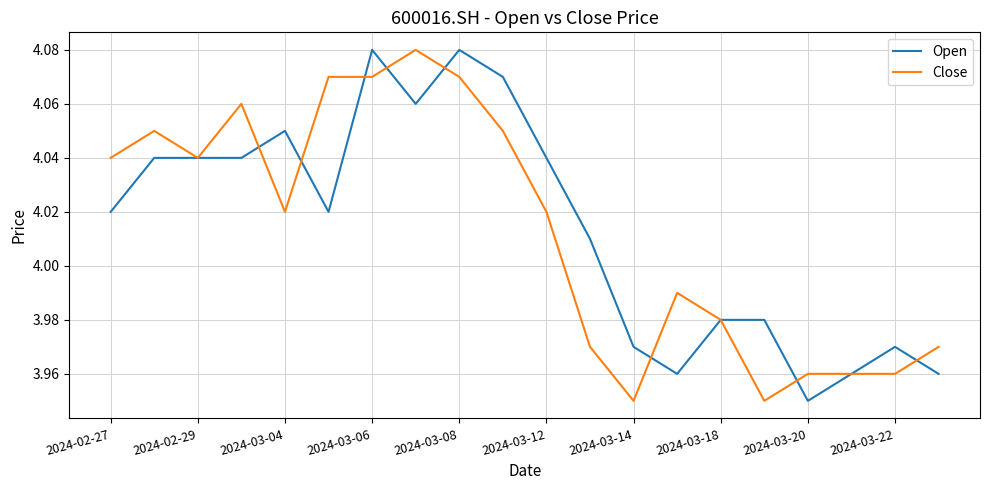

Count the number of categories in the chart.

20